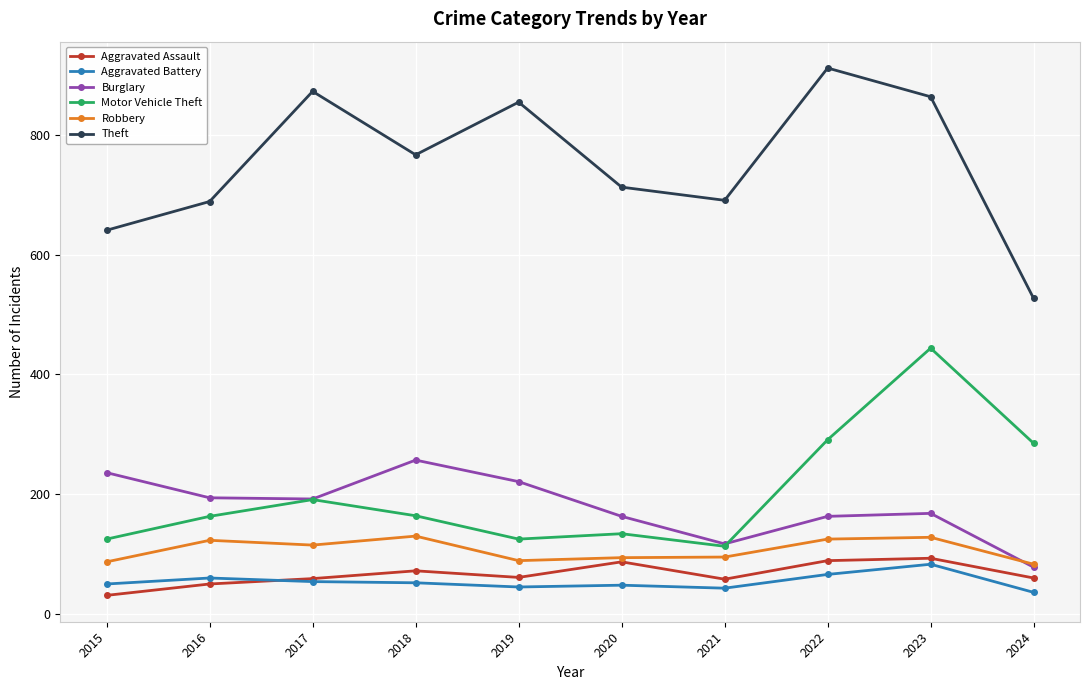

What is the lowest value of the Aggravated Assault series?

31